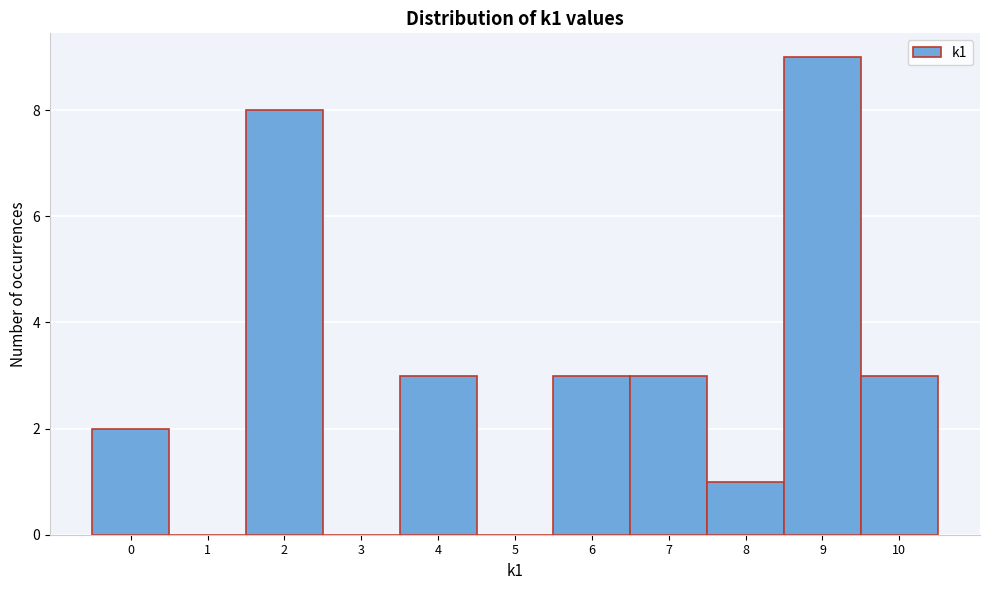

Which range on the x-axis has the tallest bar?

8.5 to 9.5